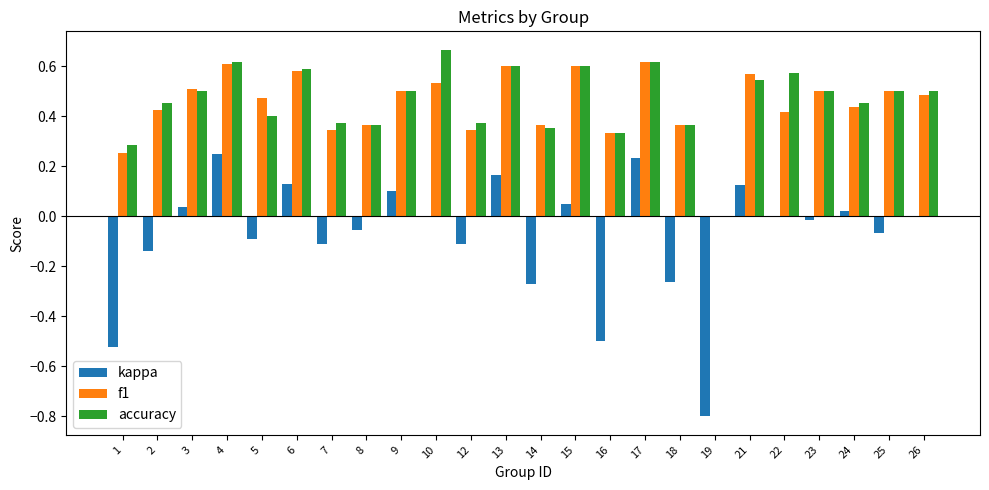

Which series has the largest total across all categories?

accuracy